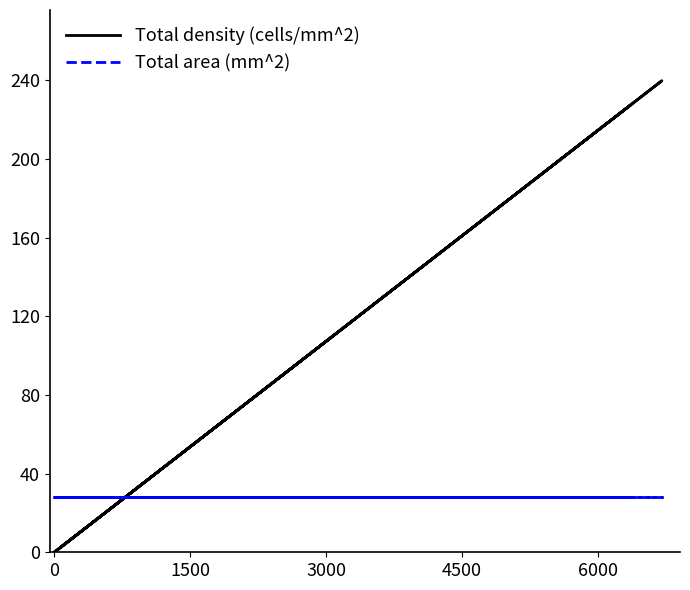

At how many categories does at least one series exceed 148?

2